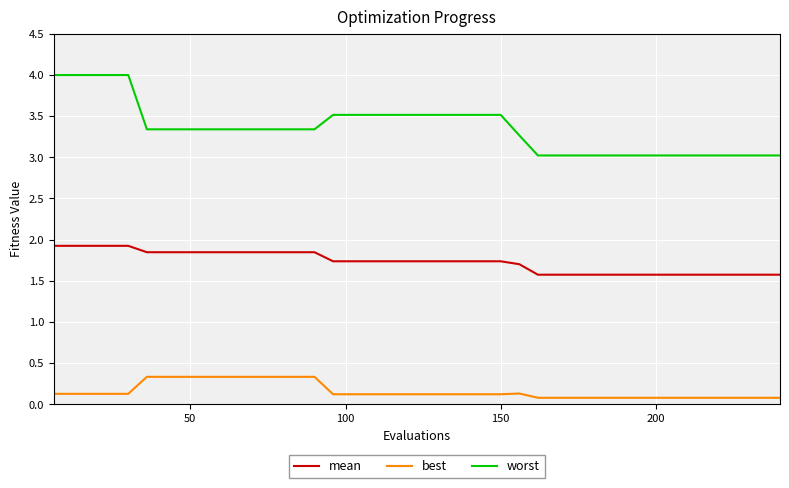

Which series has the largest range (max minus min)?

worst